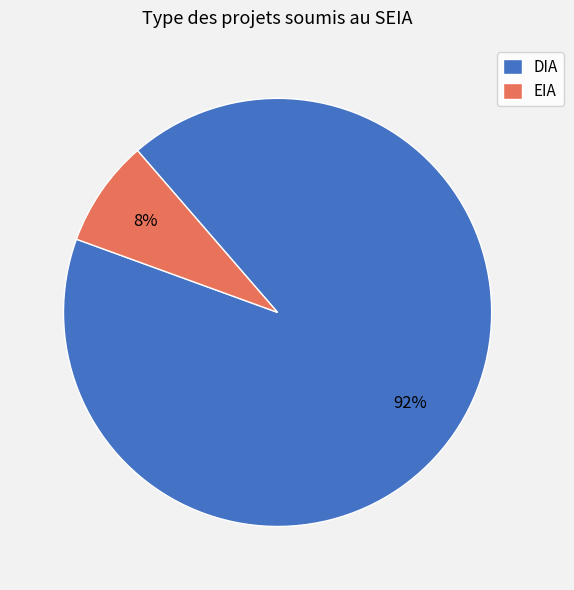

Is there any slice that represents more than half of the pie?

Yes